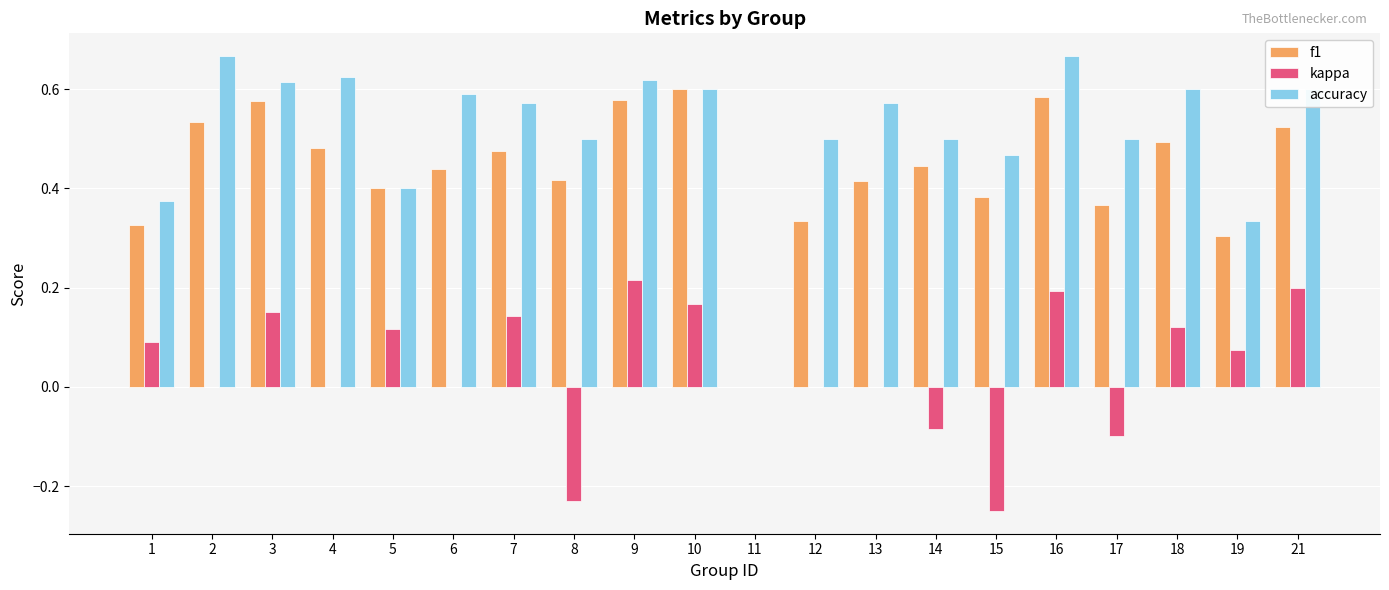

Which series changed the most between 13 and 16?

kappa